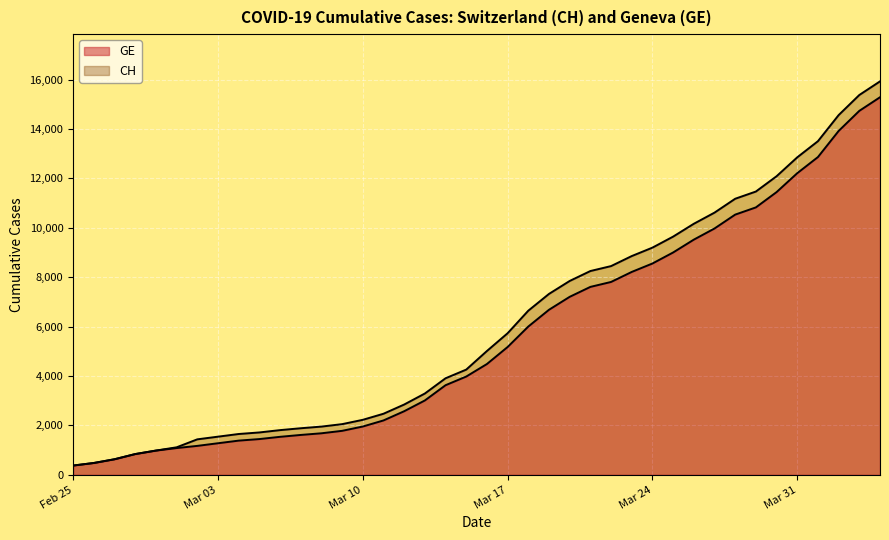

Rank the series by their maximum value, from lowest to highest.

GE, CH